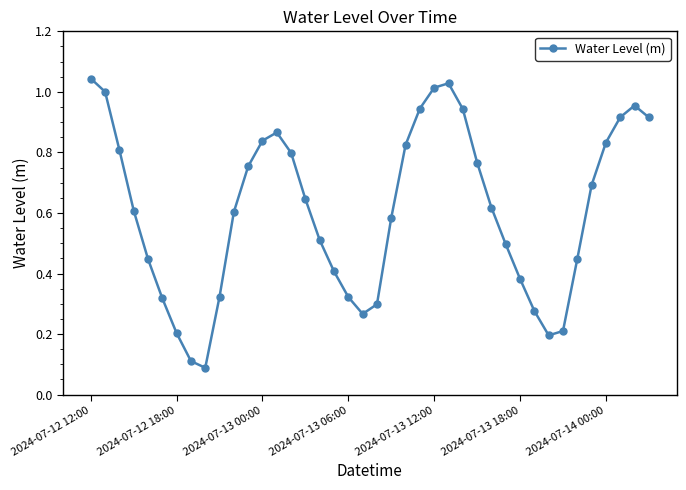

What is the sum of all values?

24.3